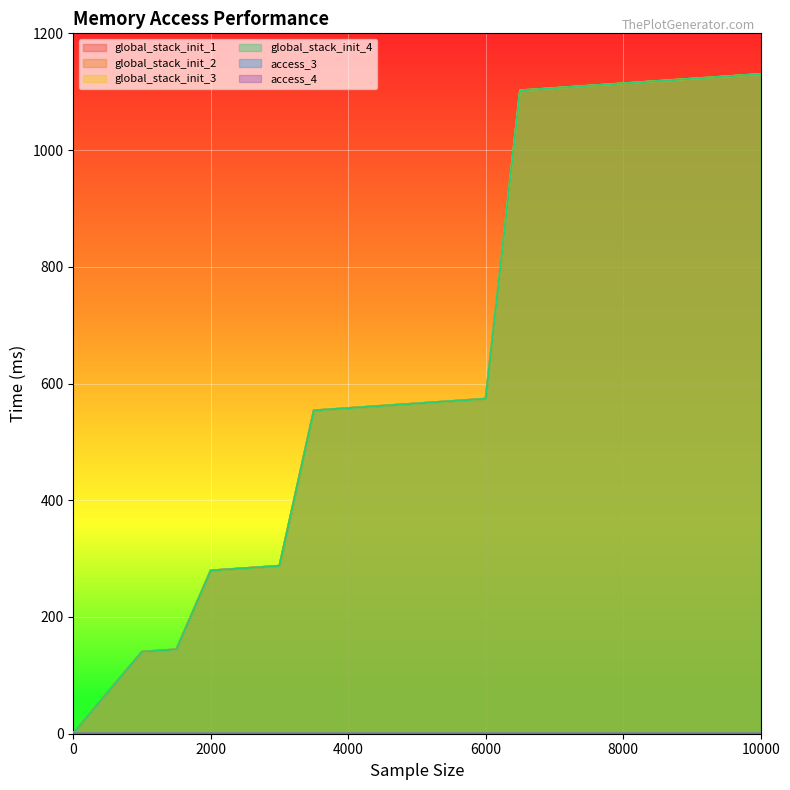

How many lines are shown in the chart?

6